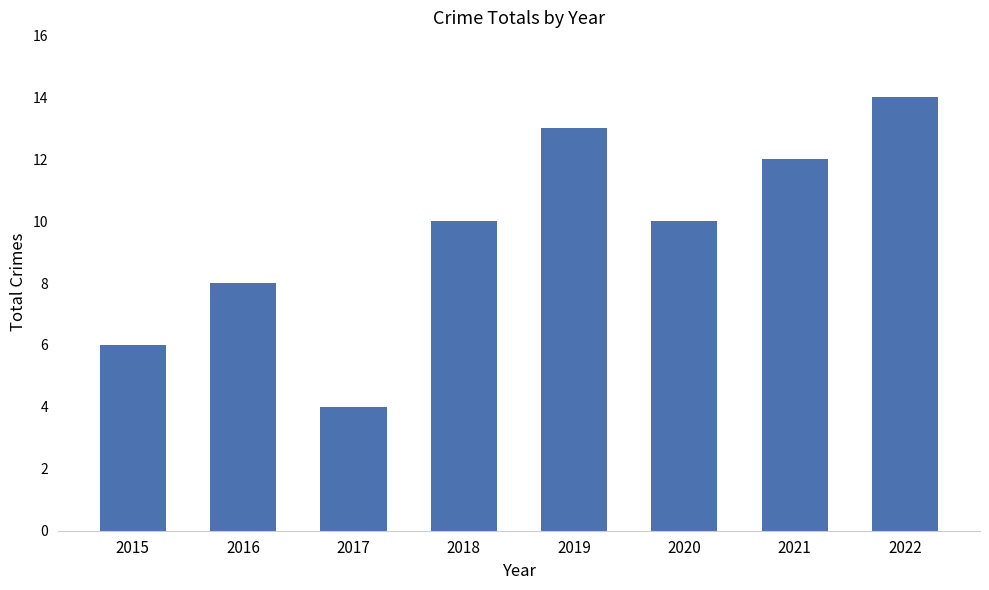

What is the average value?

10